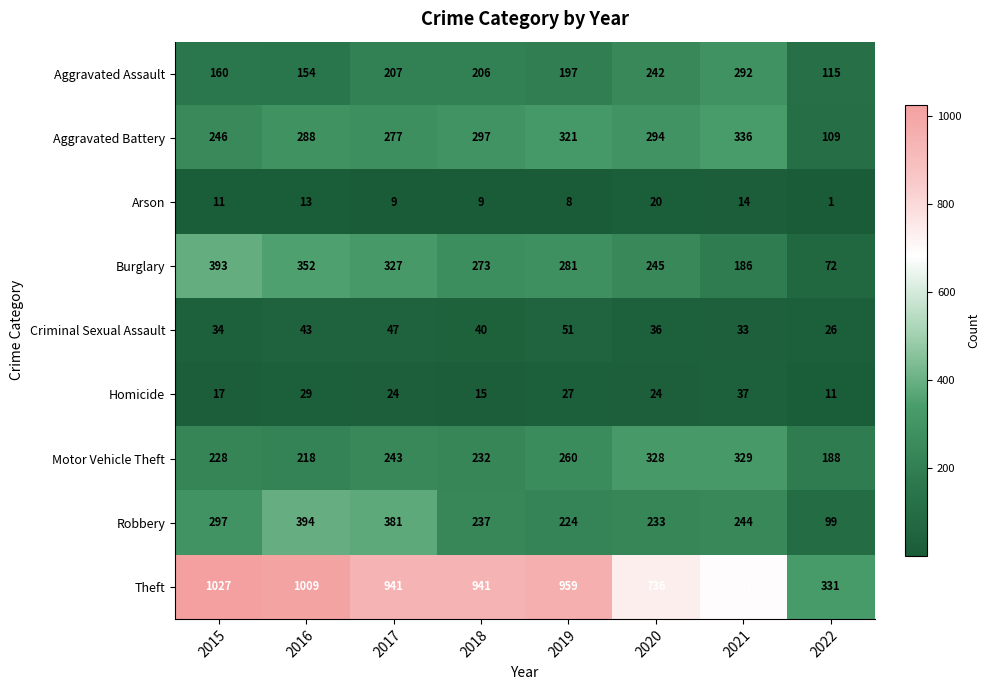

What is the total value across all series at 2017?

2456